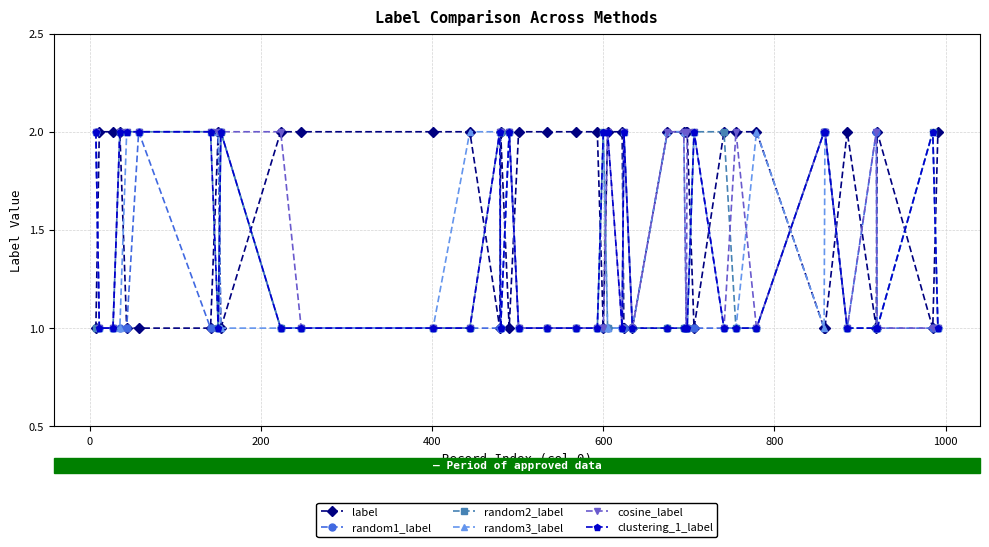

True or false: cosine_label has more than 2 points higher than both neighbors.

True